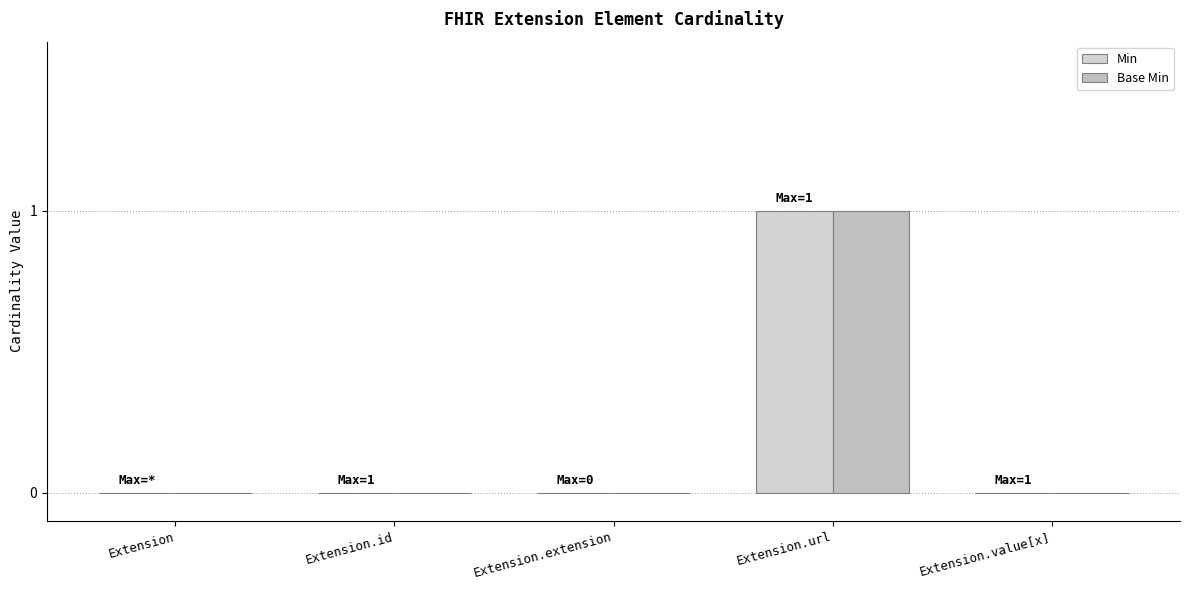

What is the maximum value shown in the chart?

1